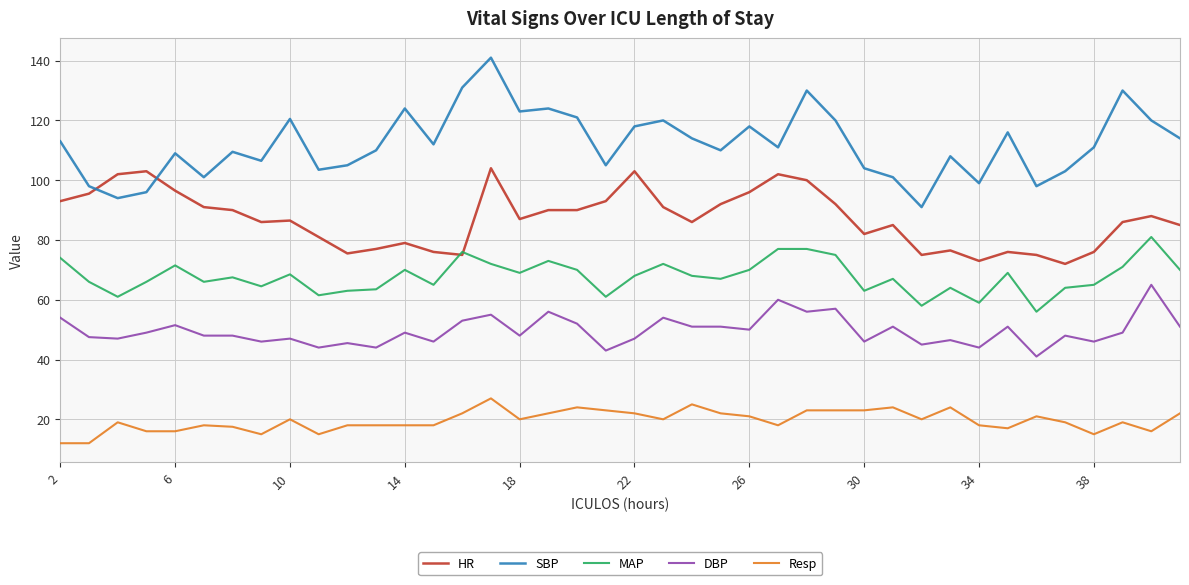

Rank the series by their average value, from highest to lowest.

SBP, HR, MAP, DBP, Resp